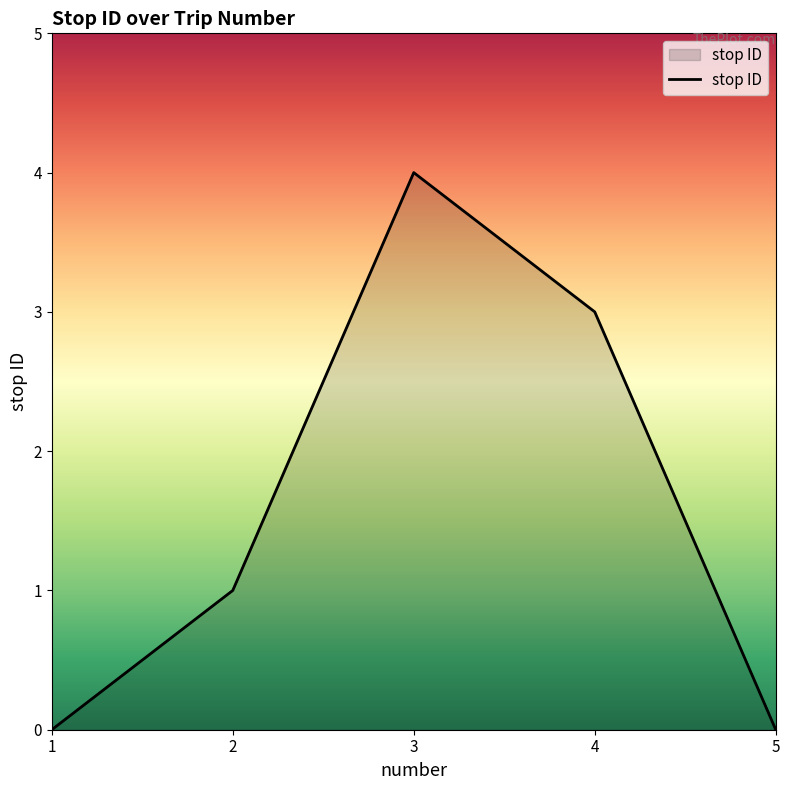

What value does the data have at 4?

3